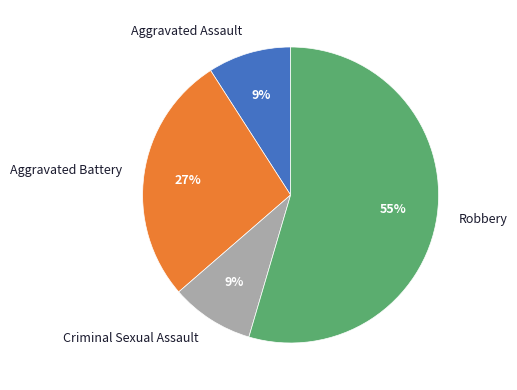

To the nearest percent, what portion does Aggravated Assault represent?

9%